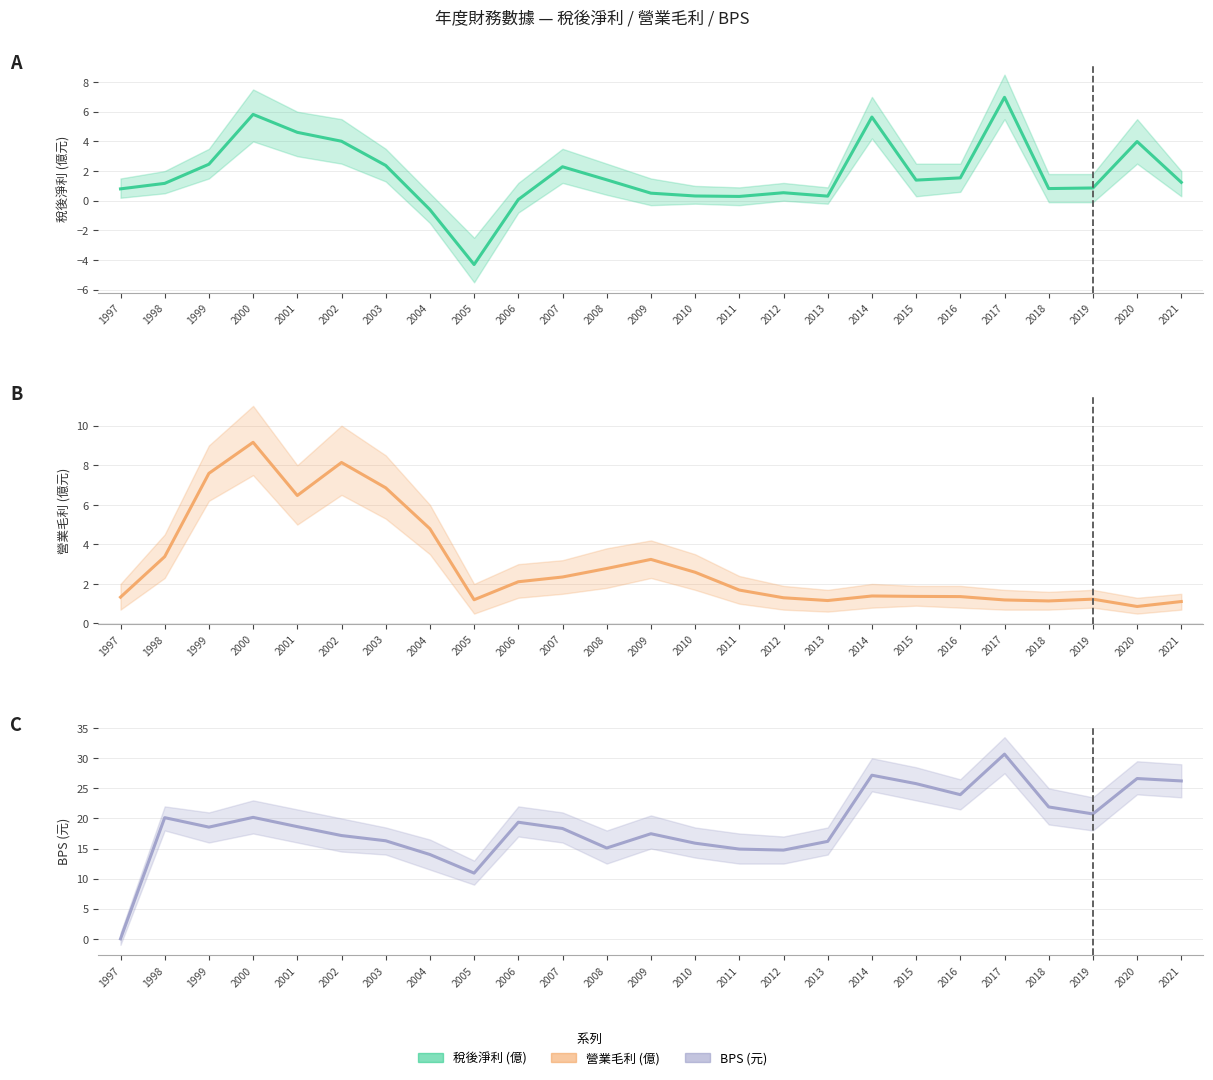

Reading right to left, extract all data points from this chart.

稅後淨利(億): 1.2	4.0	0.9	0.8	7.0	1.5	1.4	5.6	0.3	0.5	0.3	0.3	0.5	1.4	2.3	0.1	-4.3	-0.6	2.4	4.0	4.6	5.8	2.5	1.2	0.8
營業毛利(億): 1.1	0.9	1.2	1.1	1.2	1.4	1.4	1.4	1.2	1.3	1.7	2.6	3.2	2.8	2.4	2.1	1.2	4.8	6.9	8.1	6.5	9.2	7.6	3.4	1.3
BPS(元): 26.2	26.6	20.8	21.9	30.7	23.9	25.8	27.2	16.2	14.7	14.9	15.9	17.5	15.1	18.3	19.4	10.9	14.0	16.3	17.2	18.6	20.2	18.6	20.1	0.0